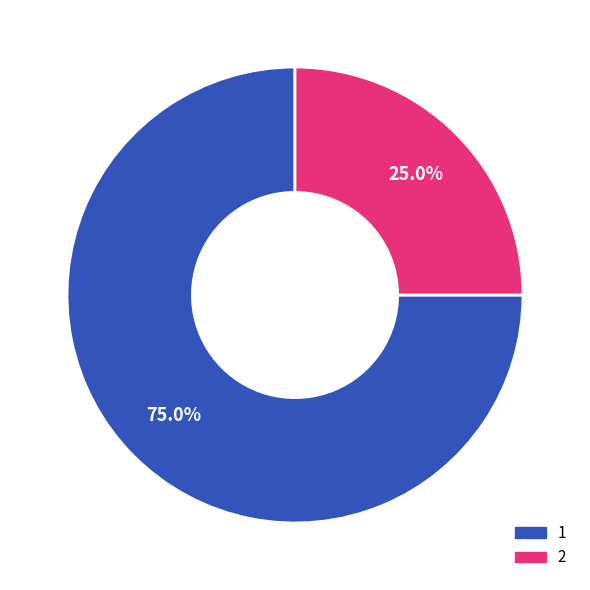

Which slice is the largest?

1